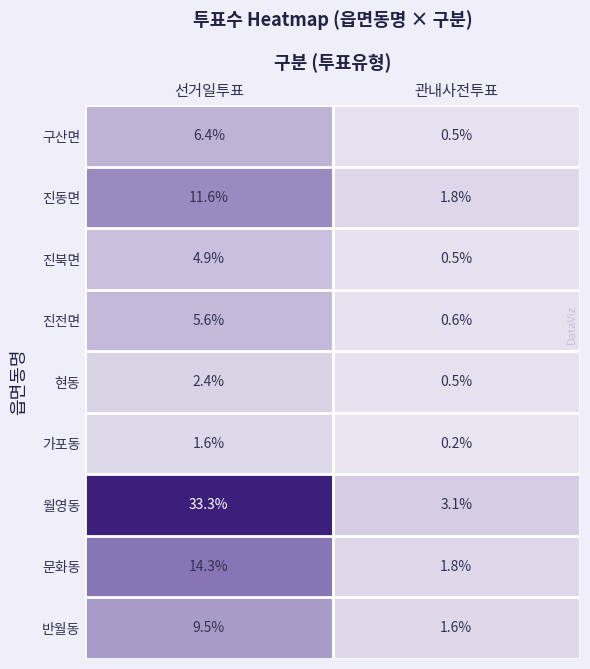

Reading left to right, list all the values displayed in this chart.

구산면: 선거일투표=6.4	관내사전투표=0.5
진동면: 선거일투표=11.6	관내사전투표=1.8
진북면: 선거일투표=4.9	관내사전투표=0.5
진전면: 선거일투표=5.6	관내사전투표=0.6
현동: 선거일투표=2.4	관내사전투표=0.5
가포동: 선거일투표=1.6	관내사전투표=0.2
월영동: 선거일투표=33.3	관내사전투표=3.1
문화동: 선거일투표=14.3	관내사전투표=1.8
반월동: 선거일투표=9.5	관내사전투표=1.6